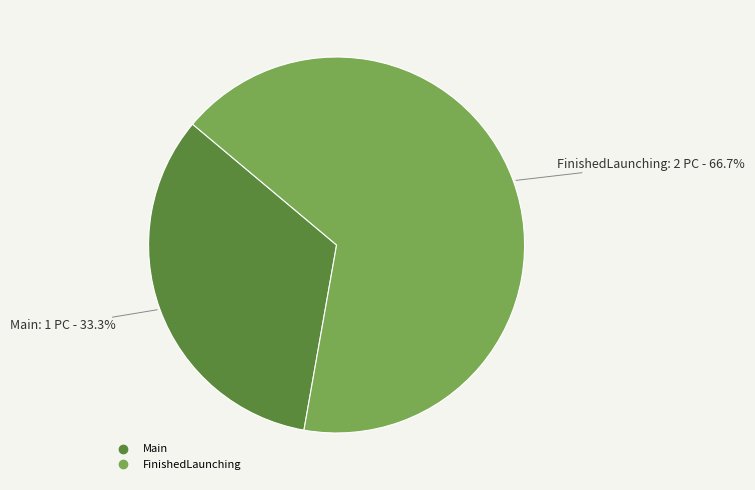

How many segments does this pie chart have?

2